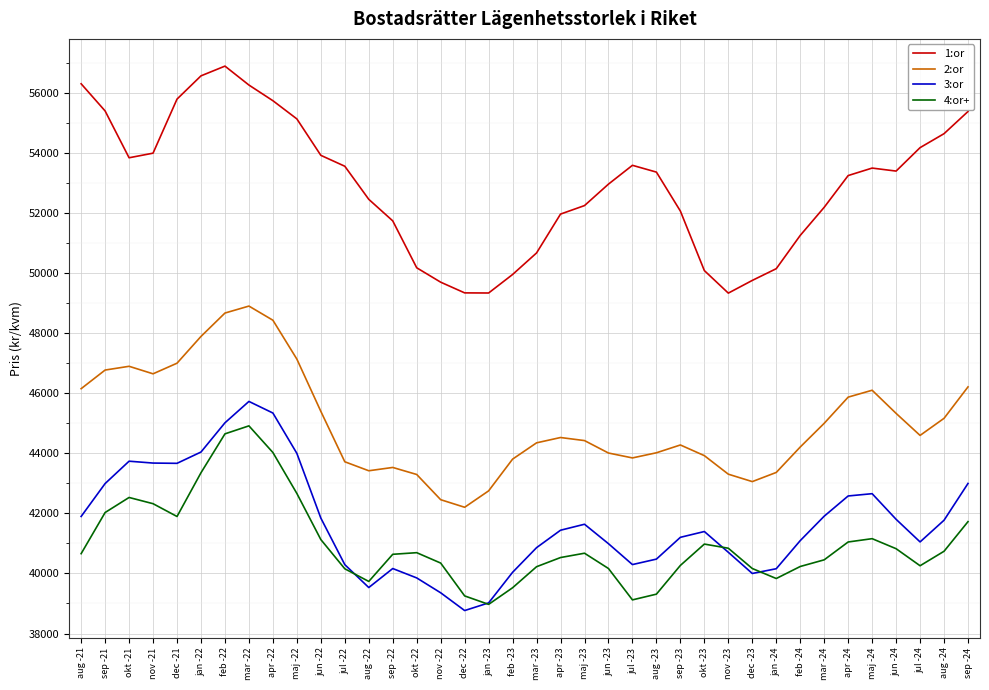

At which category does the chart reach its peak across all series?

feb -22